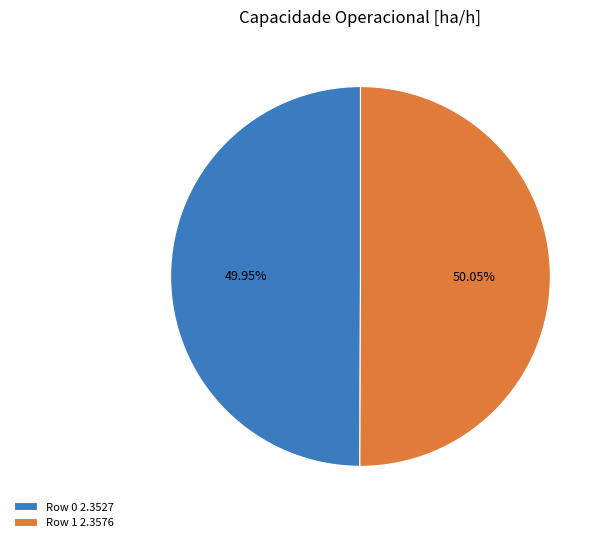

The Row 1 slice represents 39% of the pie. True or false?

False